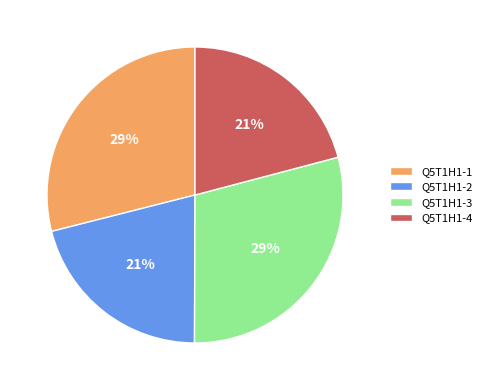

Do Q5T1H1-2 and Q5T1H1-4 together represent more than half of the pie?

No